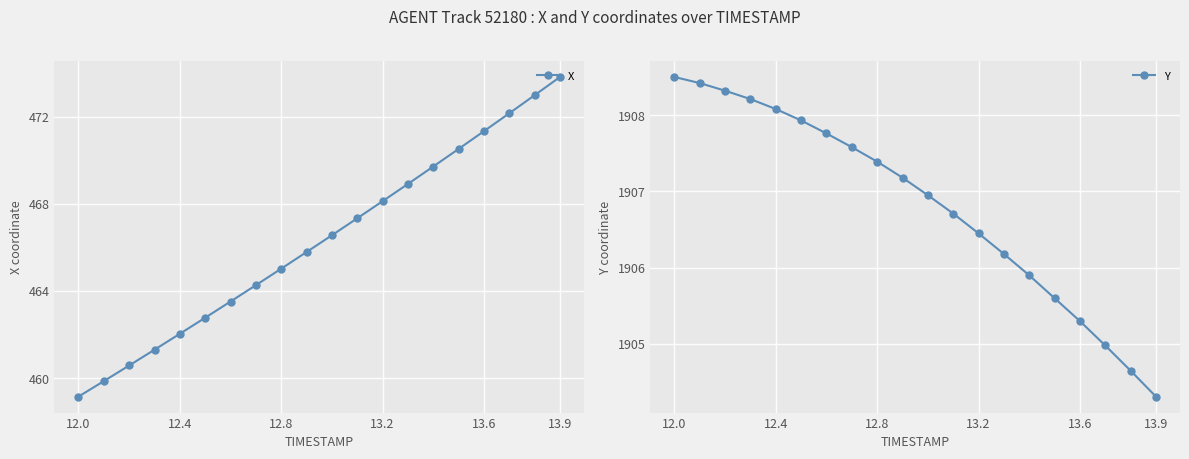

What is the minimum value for X?

459.1